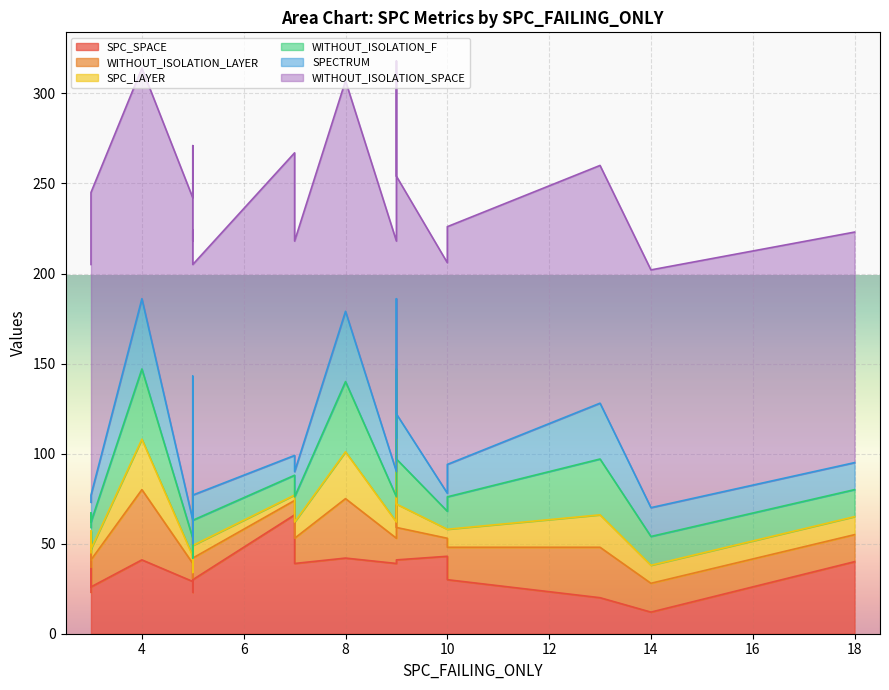

What is the value of the WITHOUT_ISOLATION_F point at the 8th from the left?

10